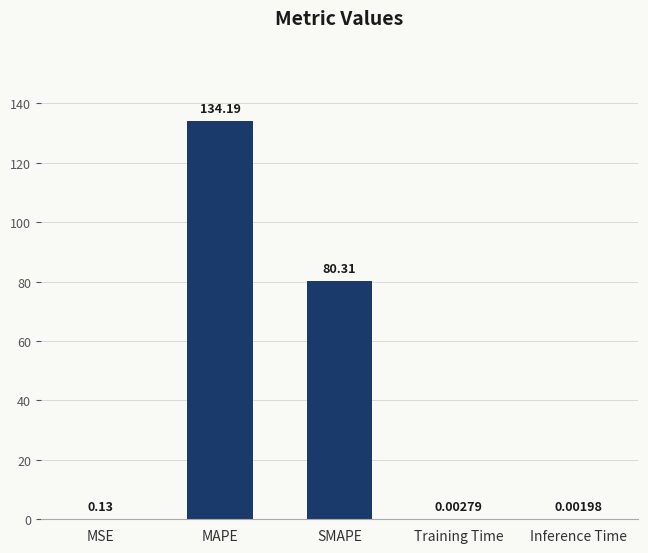

What is the sum of all values?

214.6